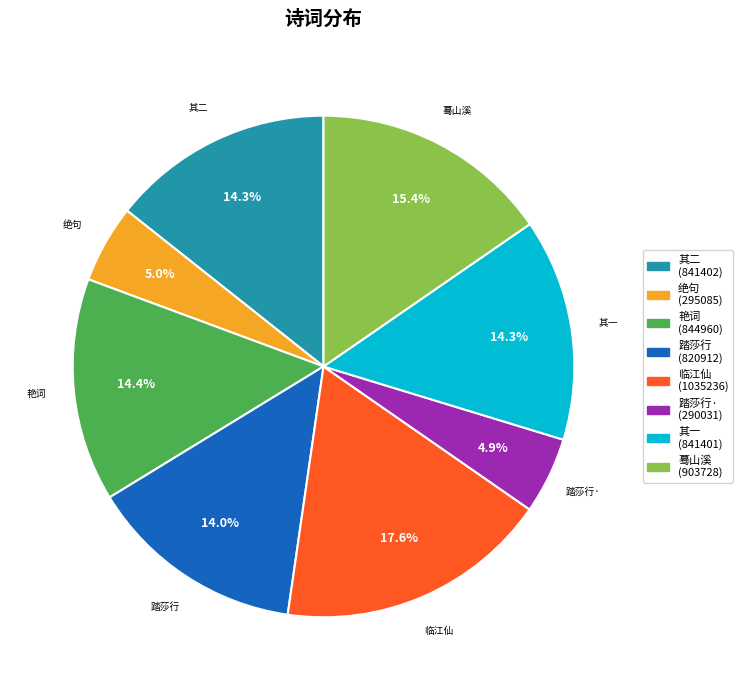

How many slices are in this pie chart?

8